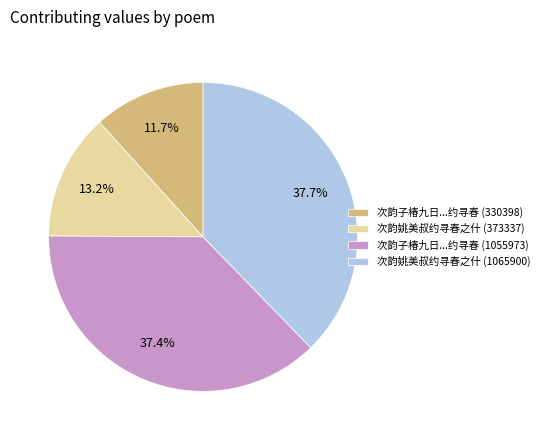

What percentage is NOT represented by 次韵子椿九日...约寻春 (1055973)?

62.6%